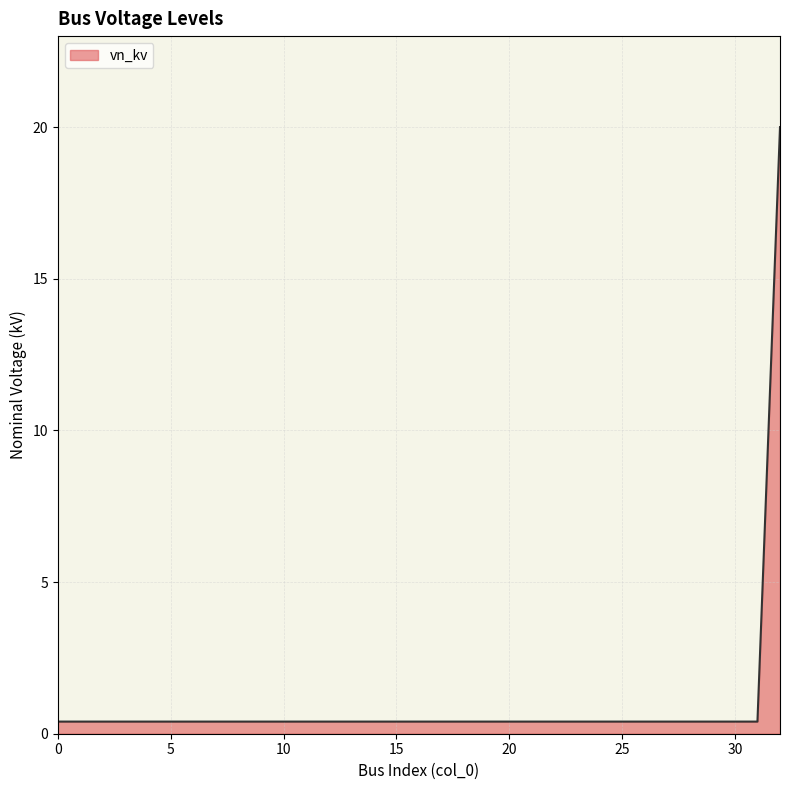

What is the maximum value shown in the chart?

20.0